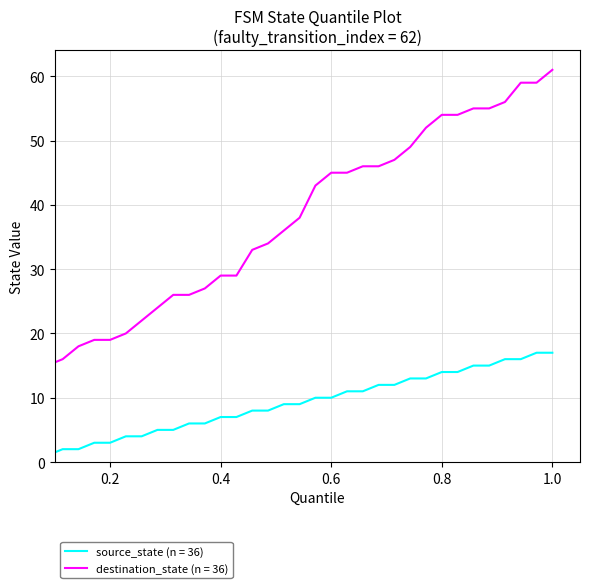

Which series has the largest total across all categories?

destination_state (n = 36)